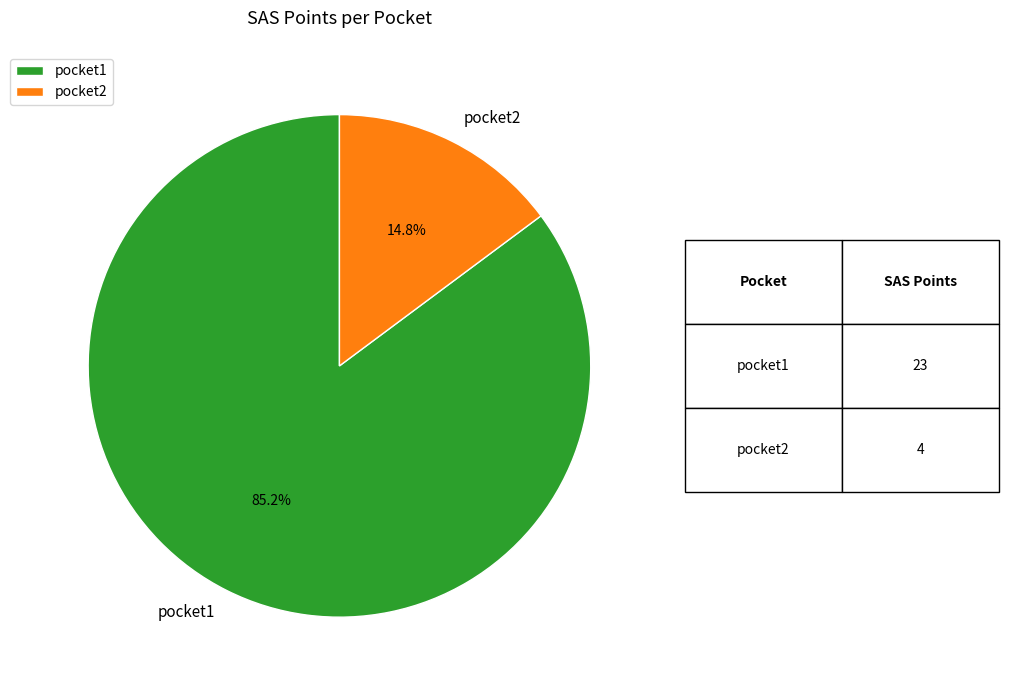

To the nearest percent, what is the combined percentage of pocket2 and pocket1?

100%